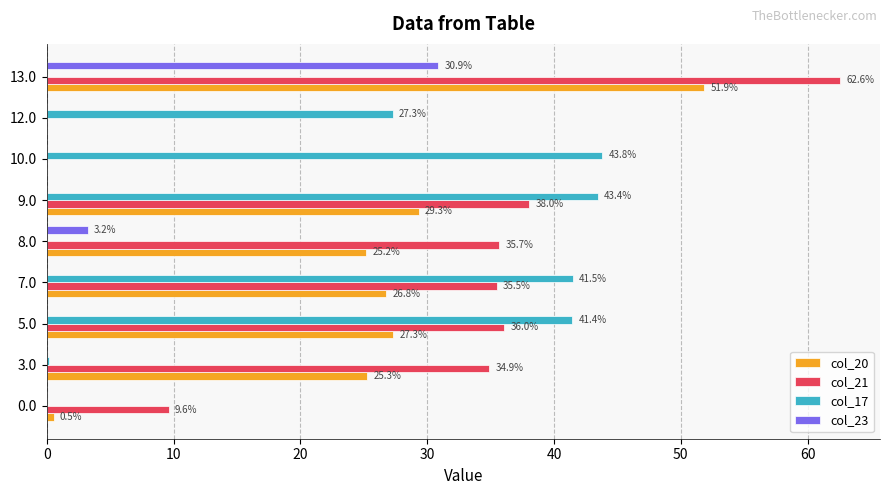

What is the sum of the col_23 values at 5.0 and 8.0?

3.2